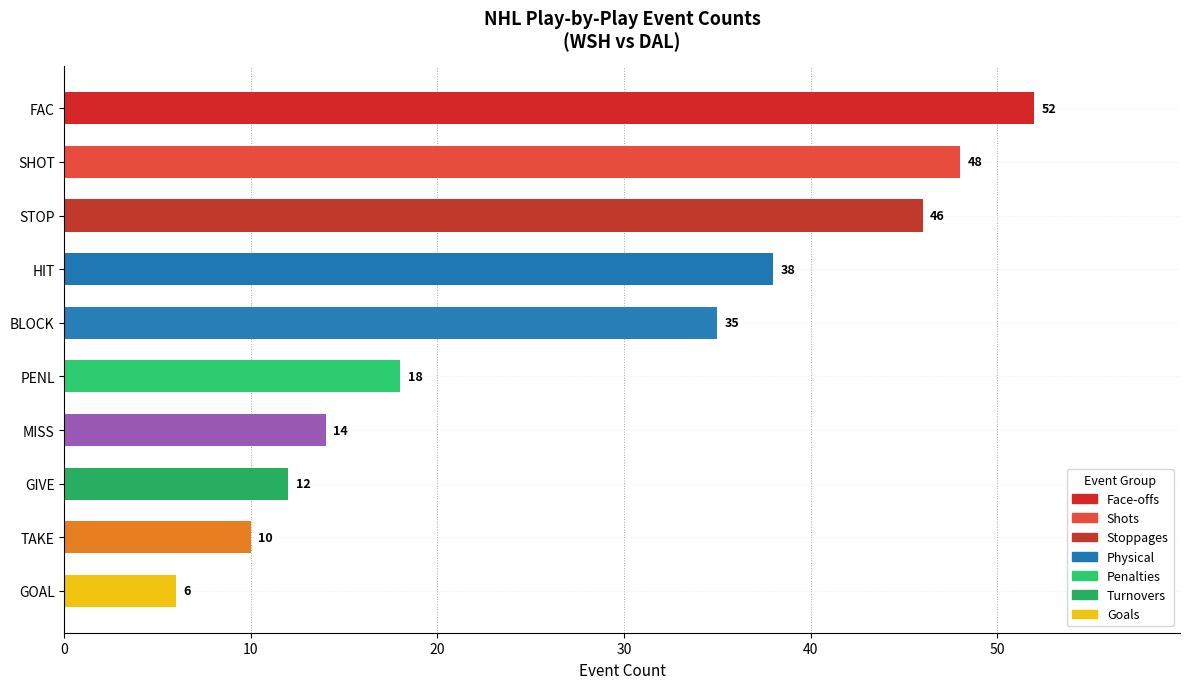

The value at BLOCK is 35. True or false?

True